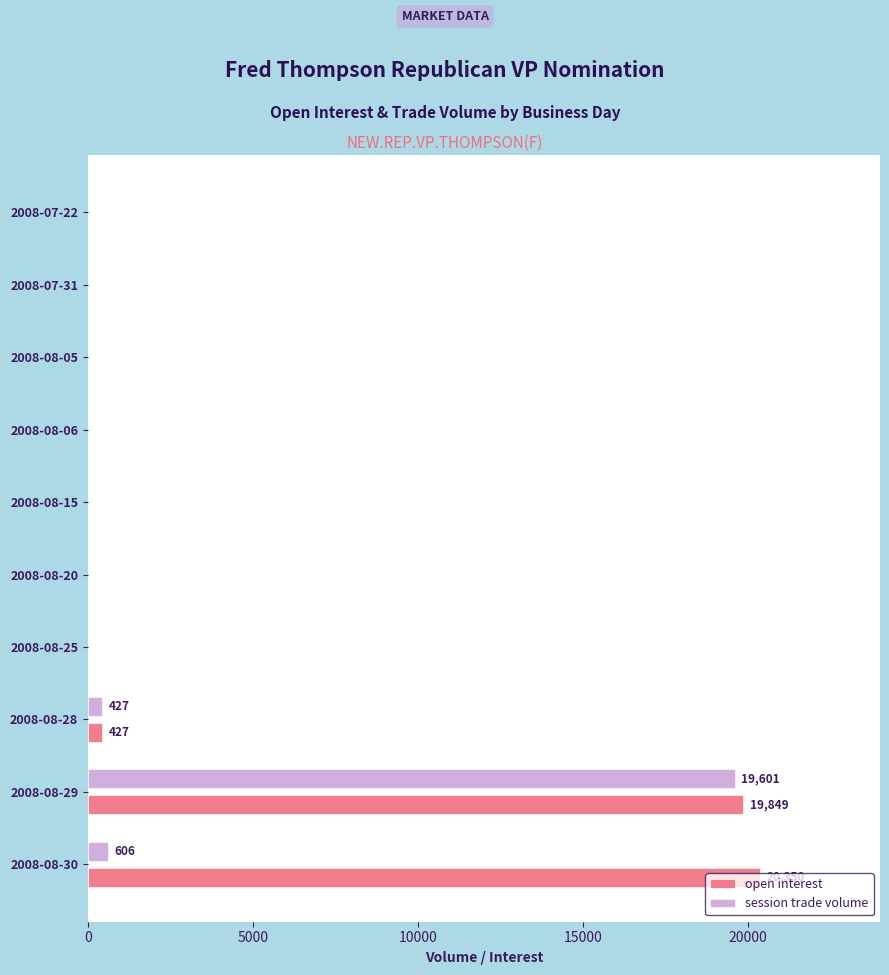

What are all the series names shown in the legend?

open interest, session trade volume